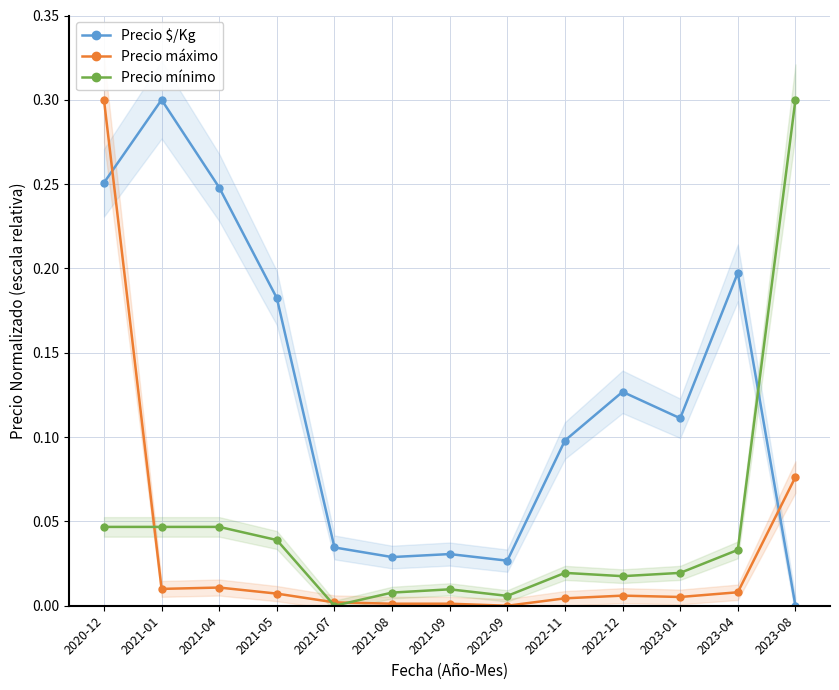

True or false: Precio mínimo and Precio $/Kg intersect in this chart.

True